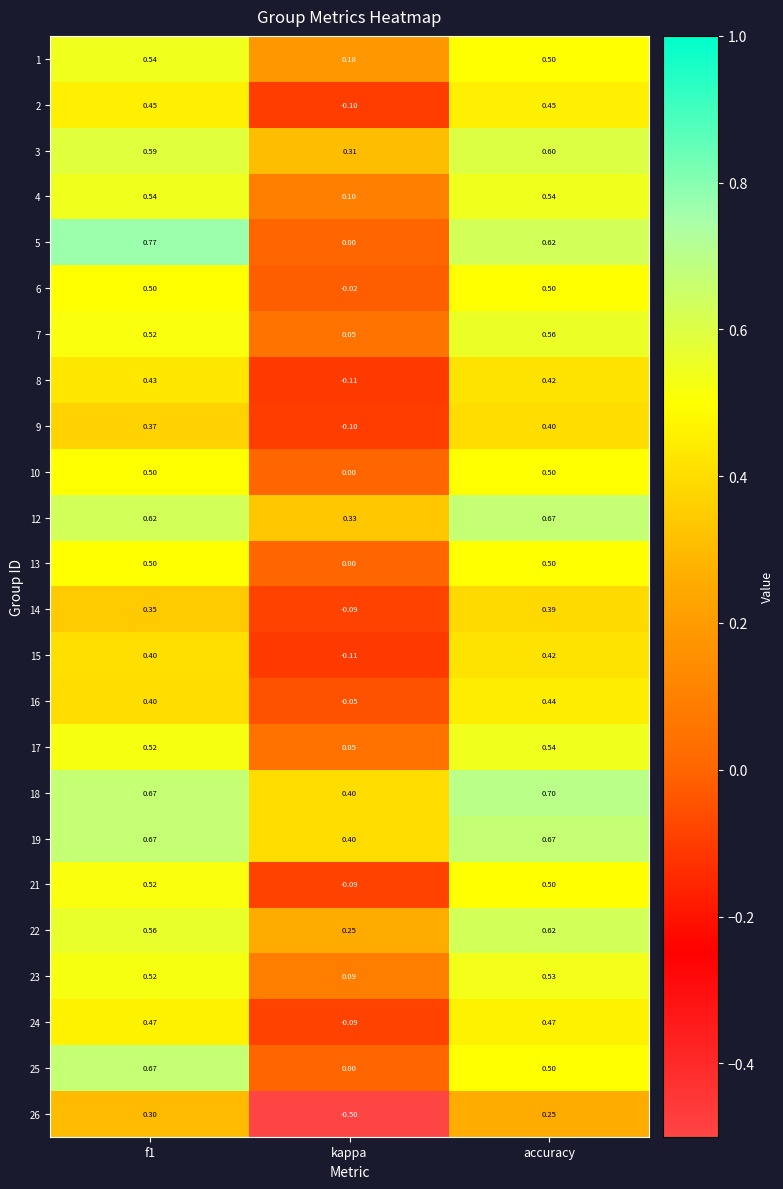

At which label is 23 closest to 0?

kappa